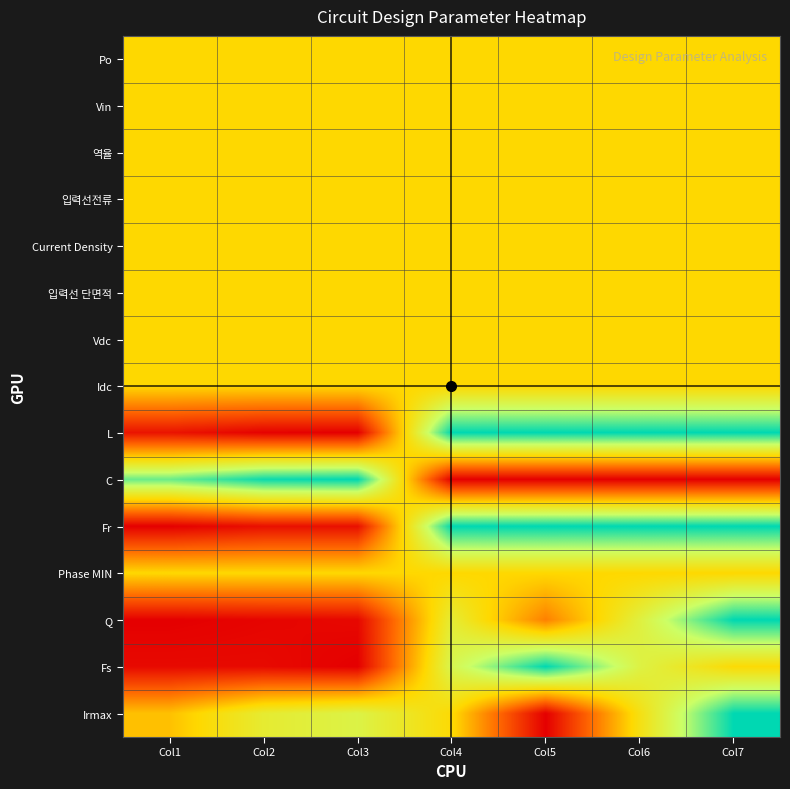

What is the total value across all series at Col3?

6.2